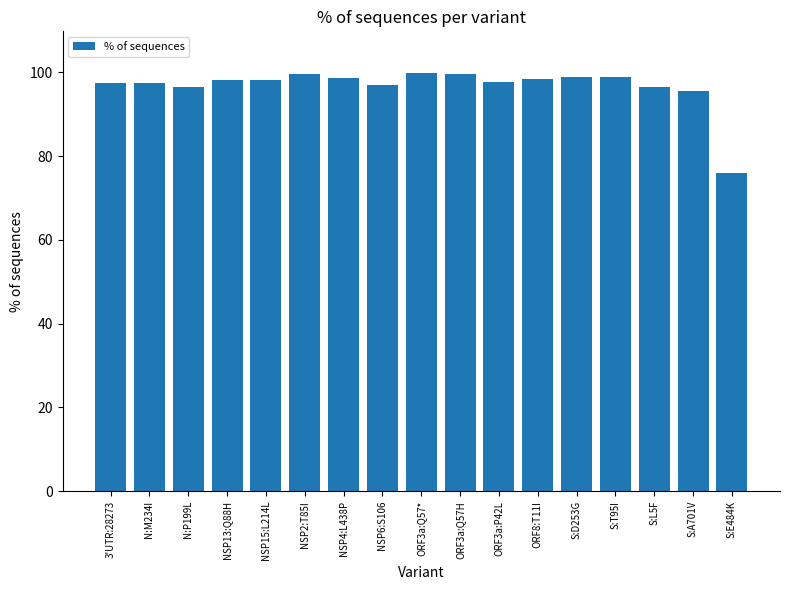

The value at ORF3a:P42L is 97.8. True or false?

True